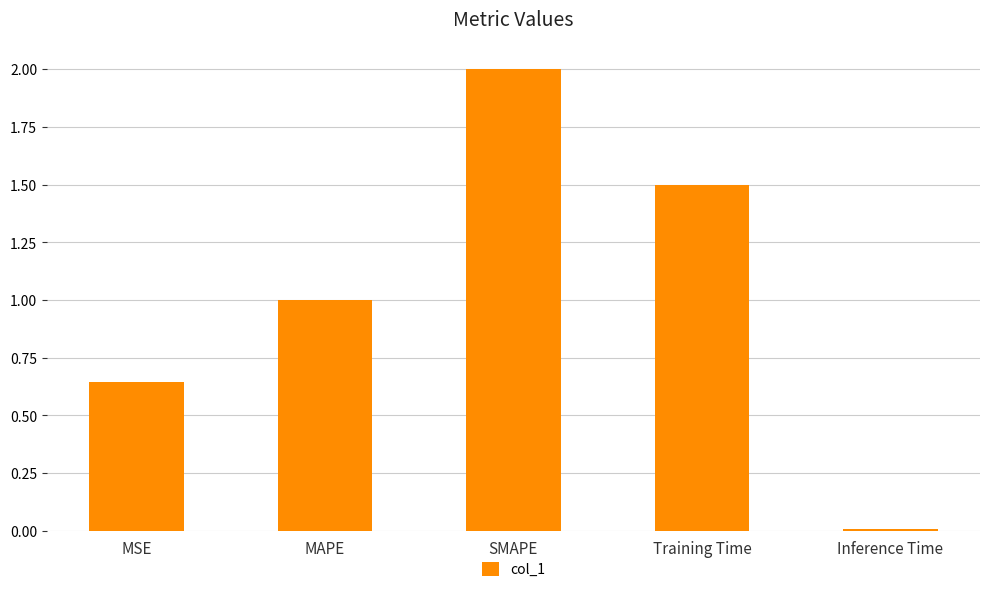

Between MAPE and Inference Time, which is larger?

MAPE